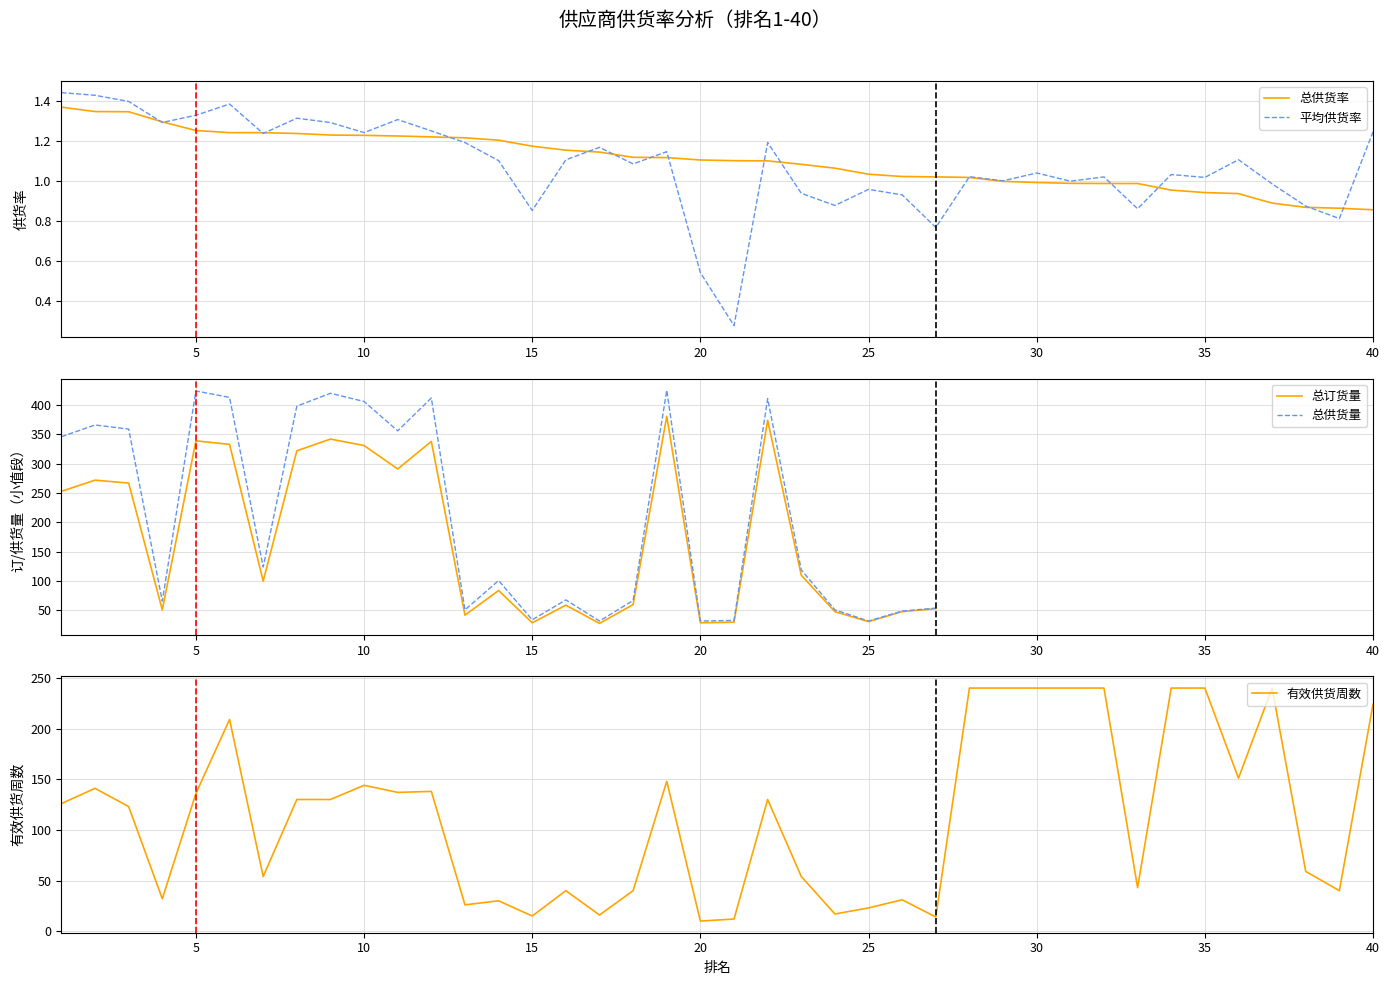

The value of 总供货量 at 10 is 406. True or false?

True